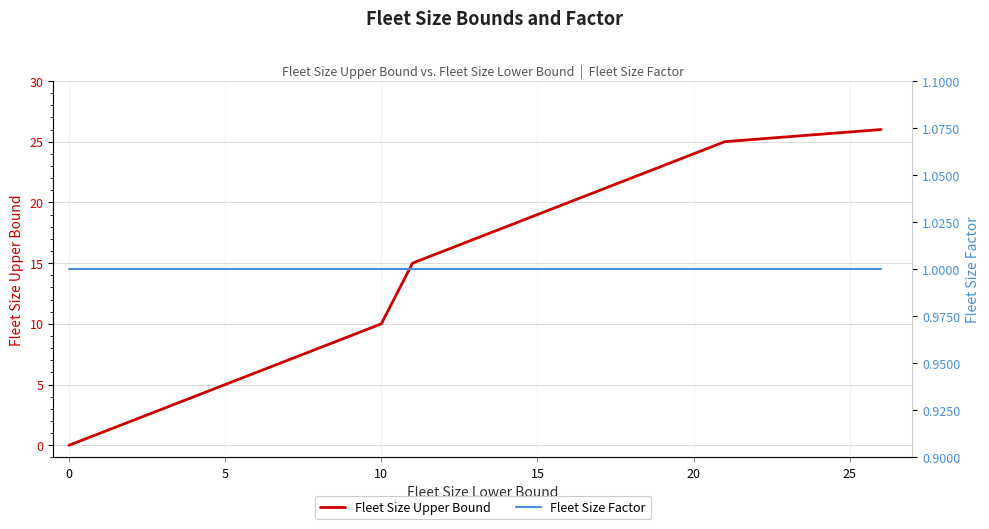

True or false: Fleet Size Upper Bound and Fleet Size Factor cross at least once.

False